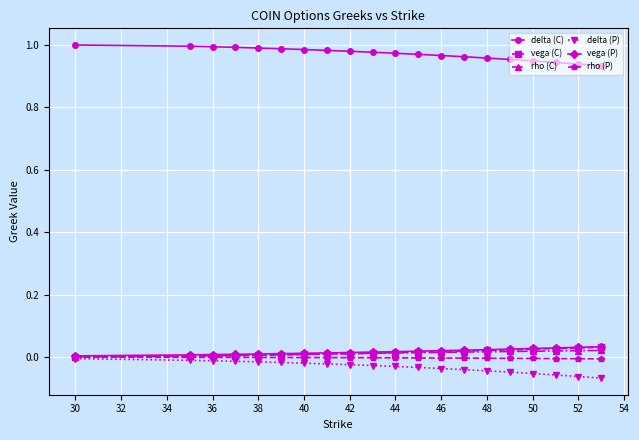

Count the vega (P) values in the range 0 to 1.

20